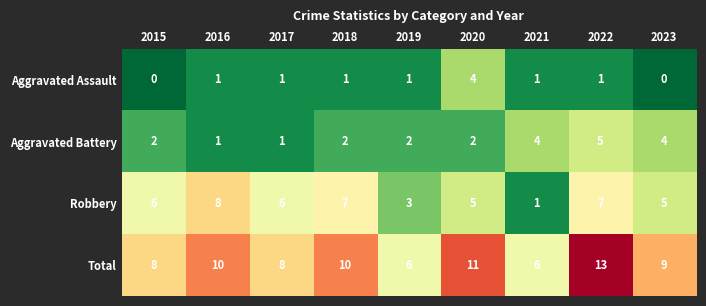

What value does the Total series have at 2022?

13